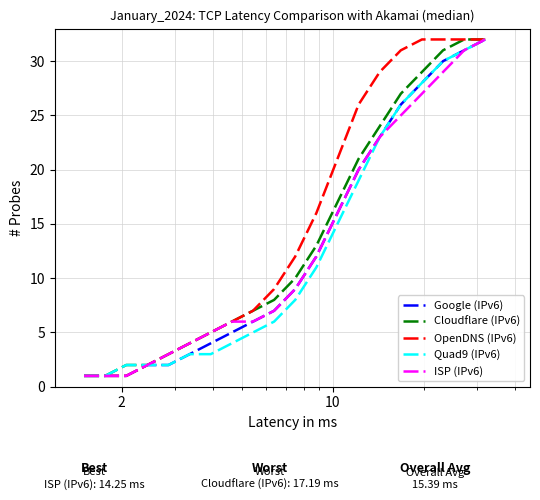

Does the chart display data point markers on the line(s)?

No